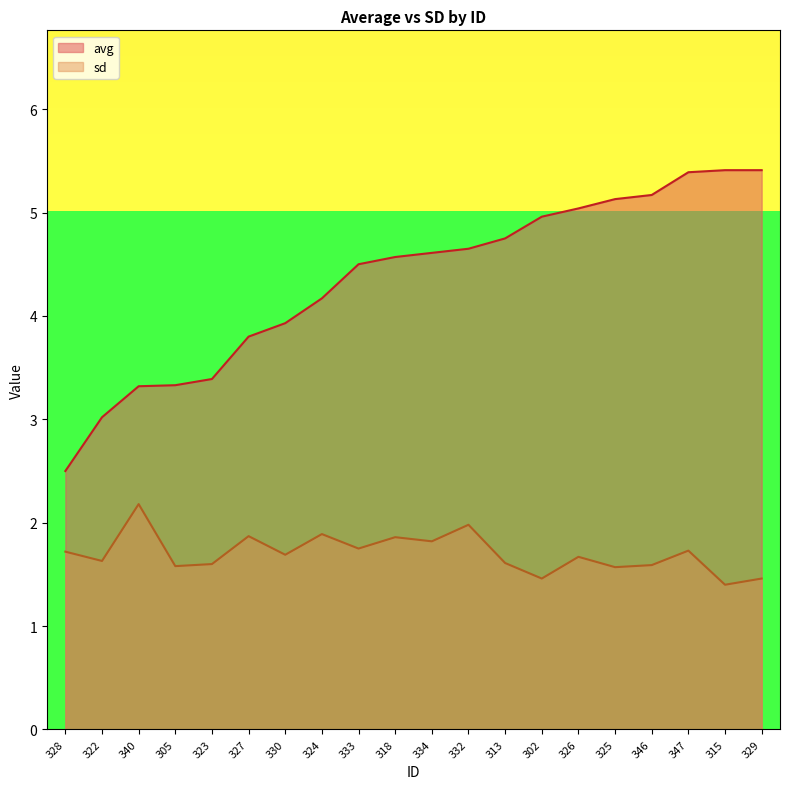

At which label does avg first exceed 4?

324